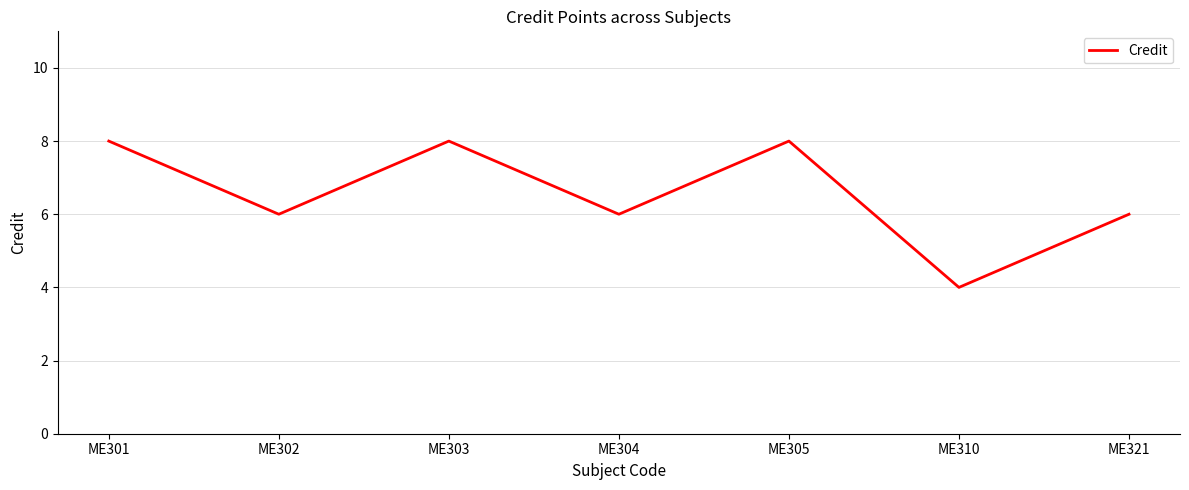

What is the difference between the maximum and minimum values?

4